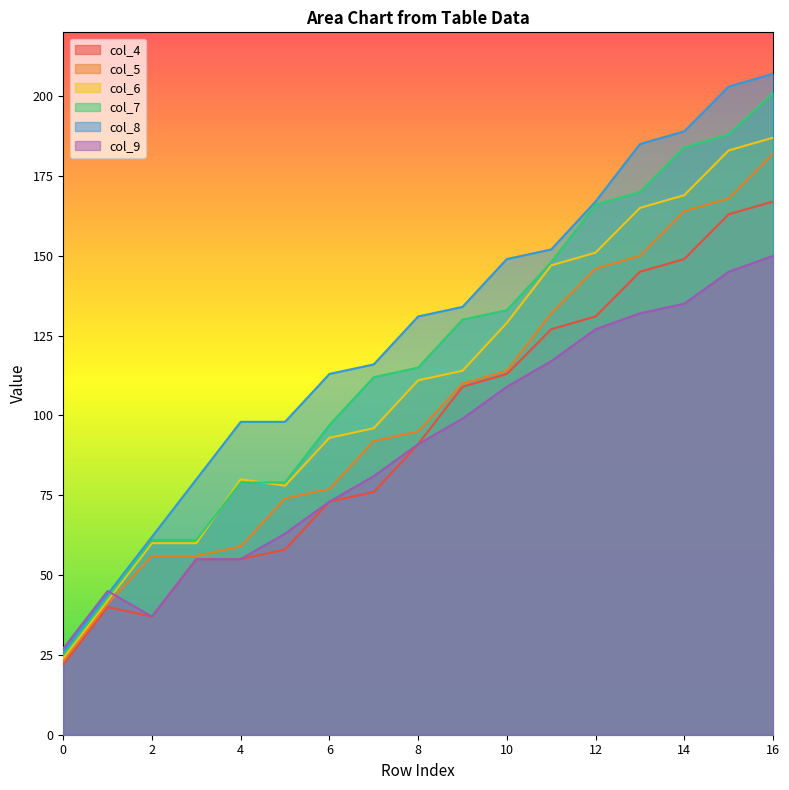

What are all the series names shown in the legend?

col_4, col_5, col_6, col_7, col_8, col_9